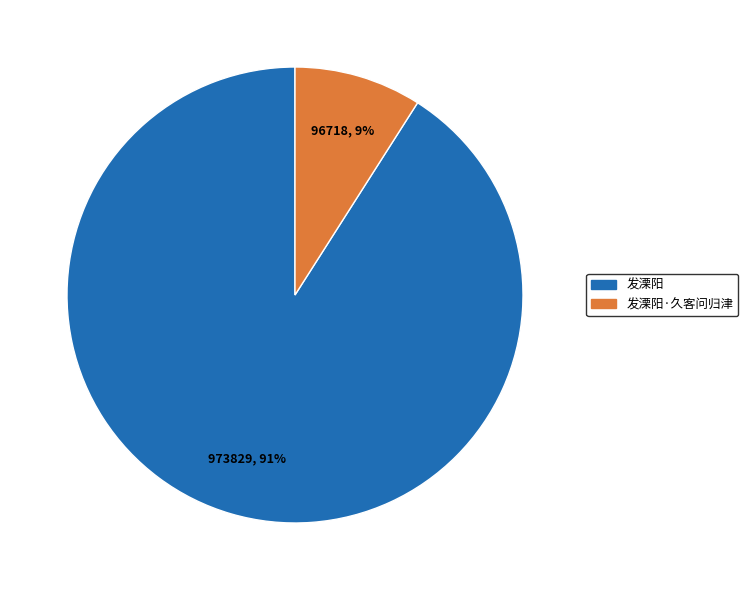

Is there any slice that represents more than half of the pie?

Yes